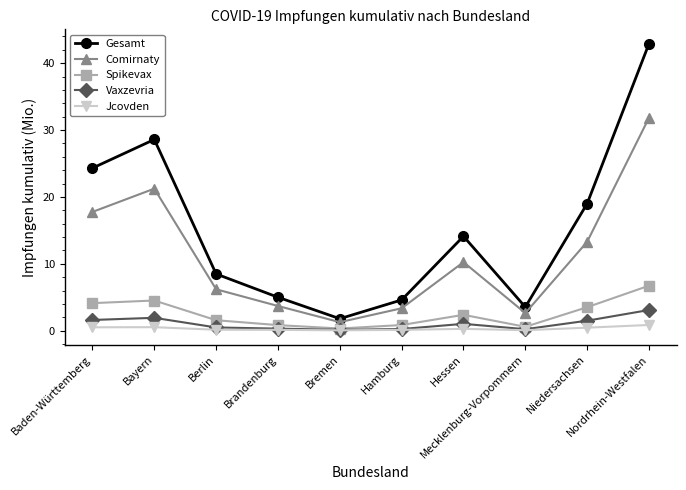

At which category is the sum across all series the highest?

Nordrhein-Westfalen